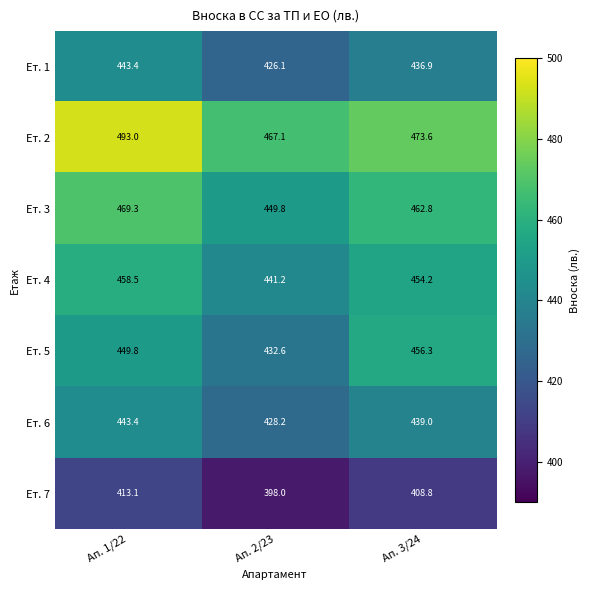

What is the total value across all series at Ап. 3/24?

3131.6